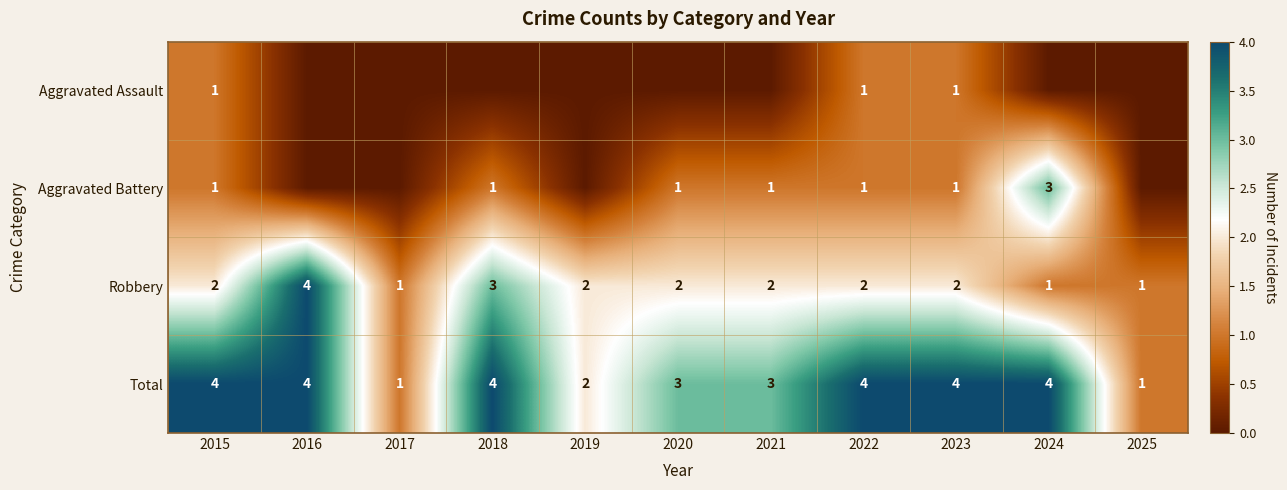

At which category is the sum across all series the highest?

2015